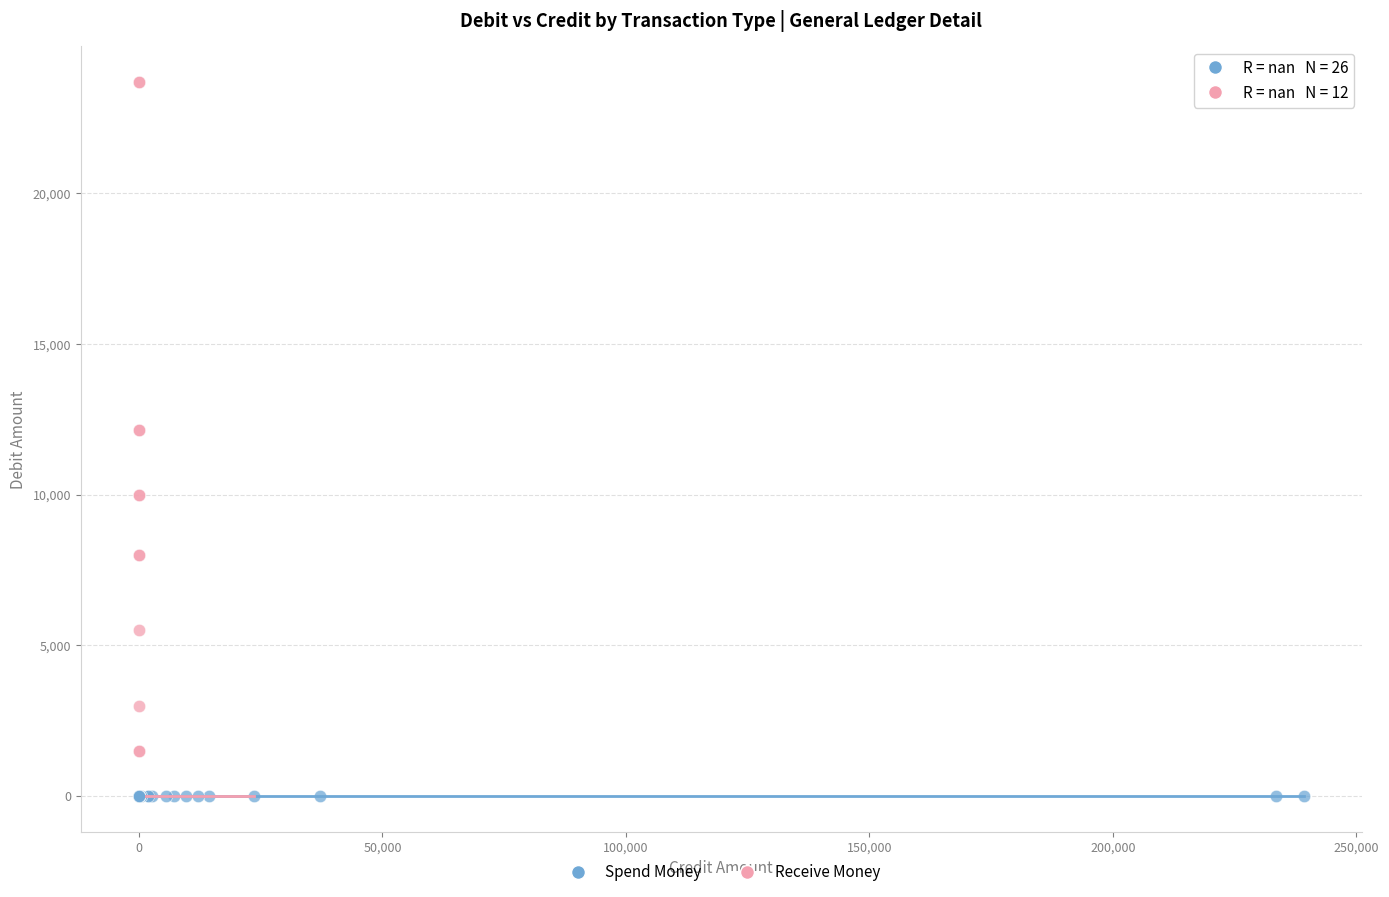

Which series contains the lowest Y value?

Spend Money